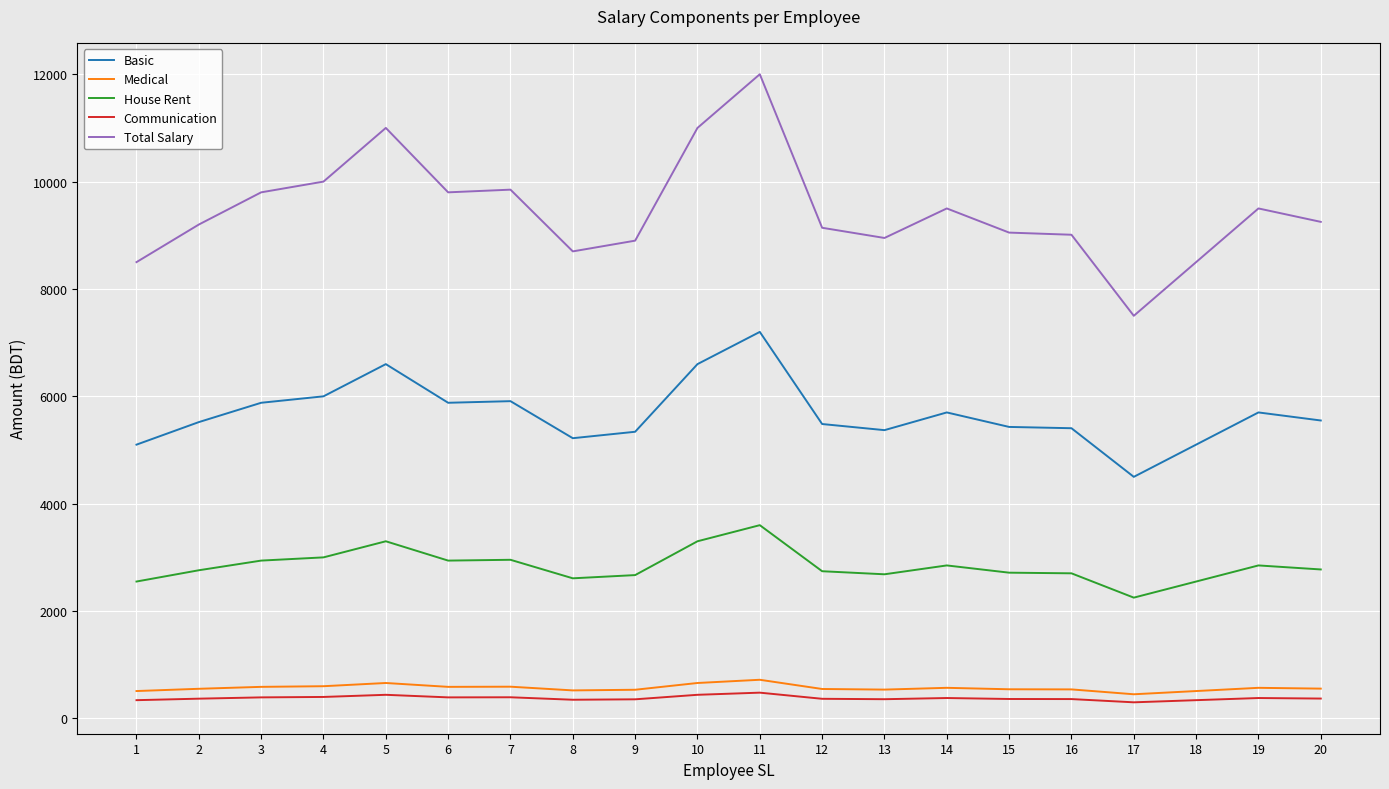

True or false: House Rent and Medical cross at least once.

False